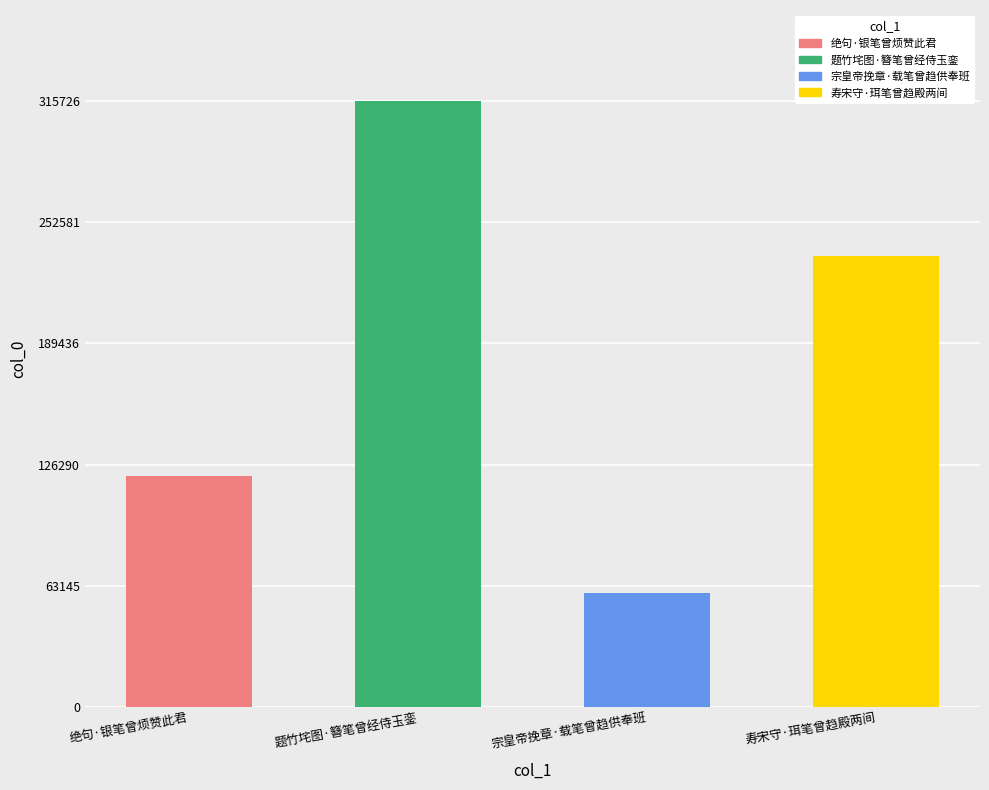

List the labels in order of value, largest first.

题竹垞图·簪笔曾经侍玉銮, 寿宋守·珥笔曾趋殿两间, 绝句·银笔曾烦赞此君, 宗皇帝挽章·载笔曾趋供奉班